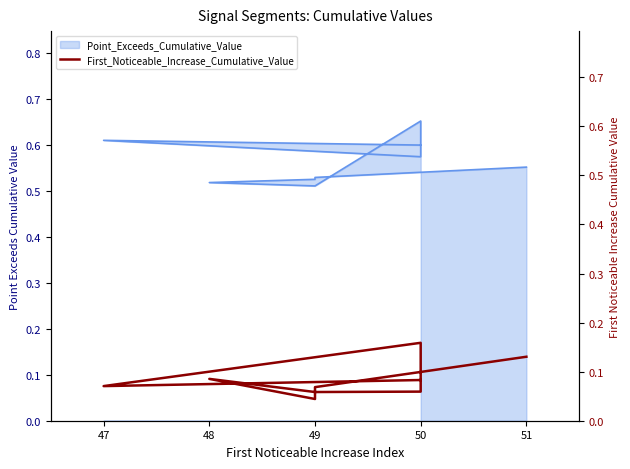

How many values are between 0 and 1?

10